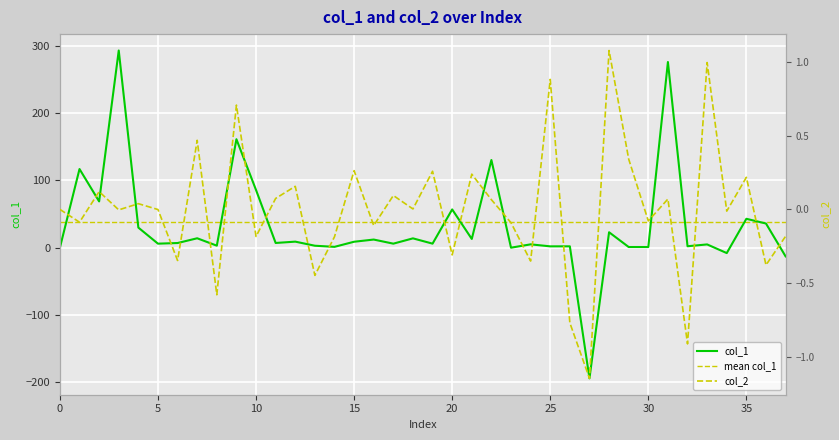

What is the label of the 32nd point from the left?

31